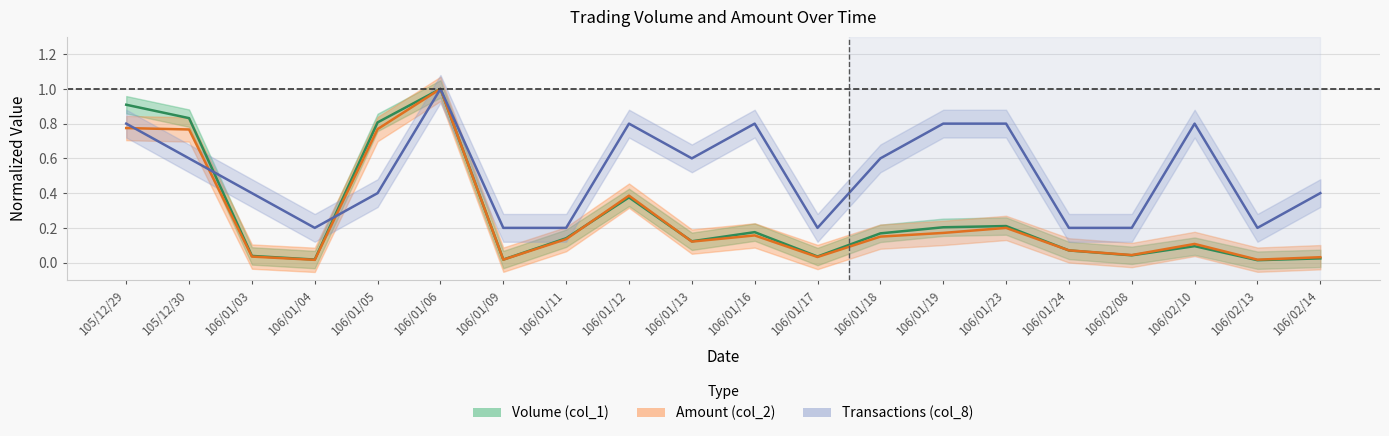

What is the sum of all Transactions (col_8) values?

10.2